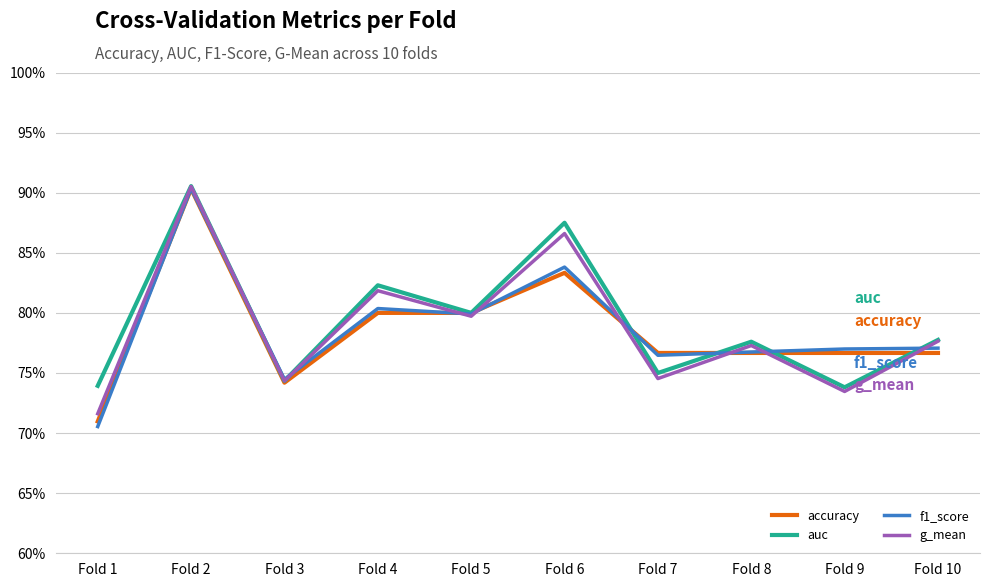

What are all the series names shown in the legend?

accuracy, auc, f1_score, g_mean